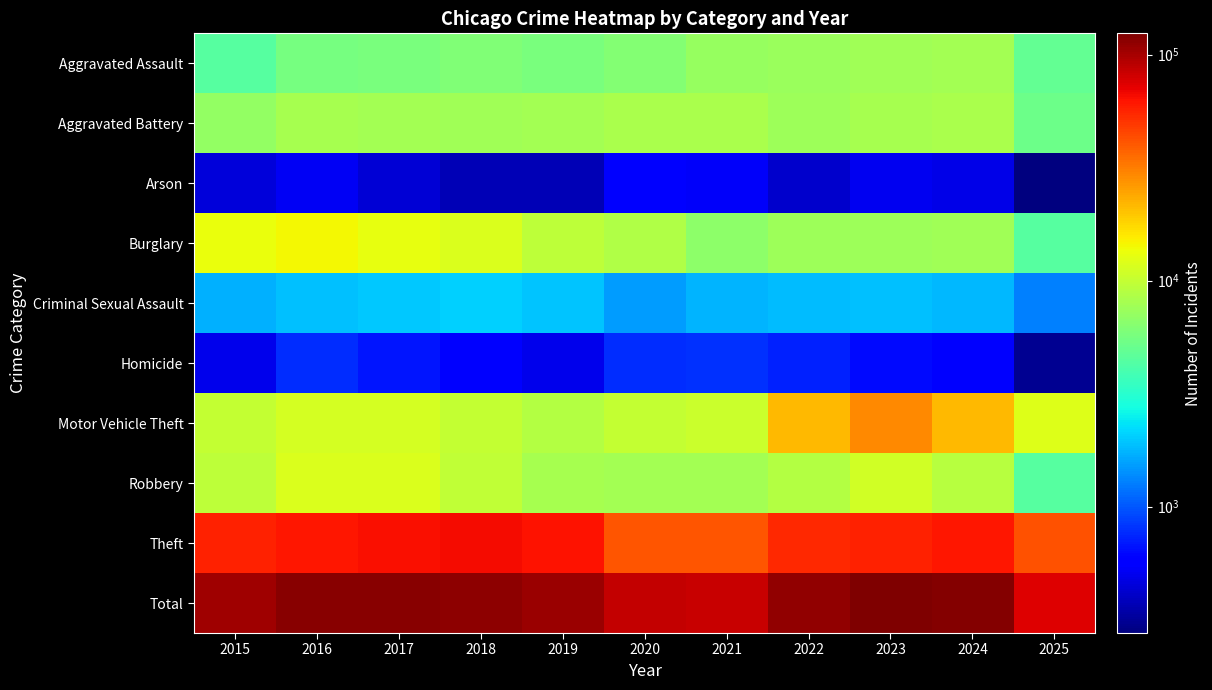

Rank the series by their maximum value, from highest to lowest.

Total, Theft, Motor Vehicle Theft, Burglary, Robbery, Aggravated Battery, Aggravated Assault, Criminal Sexual Assault, Homicide, Arson